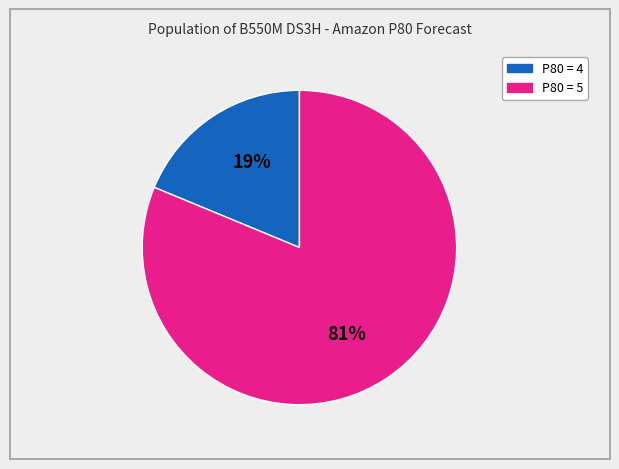

Does any single category account for the majority?

Yes